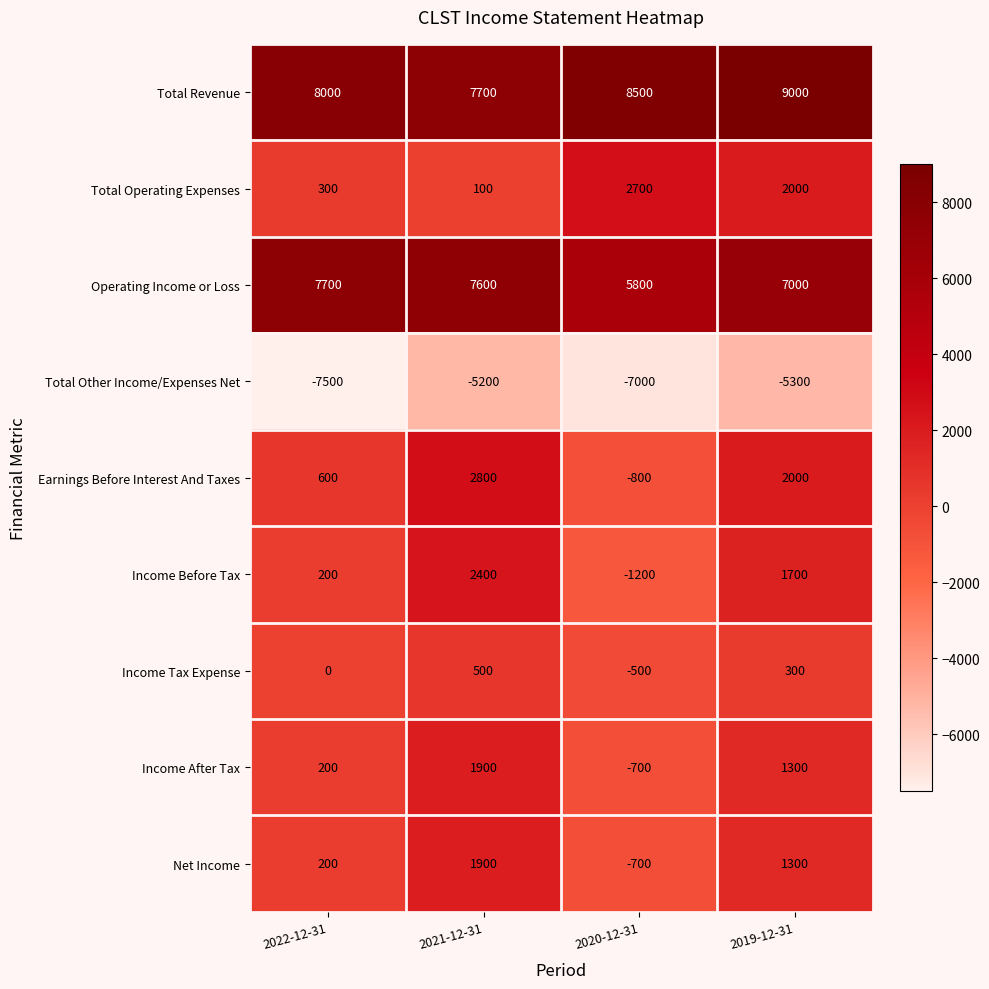

Read the Income After Tax value at 2019-12-31, to the nearest 10.

1300